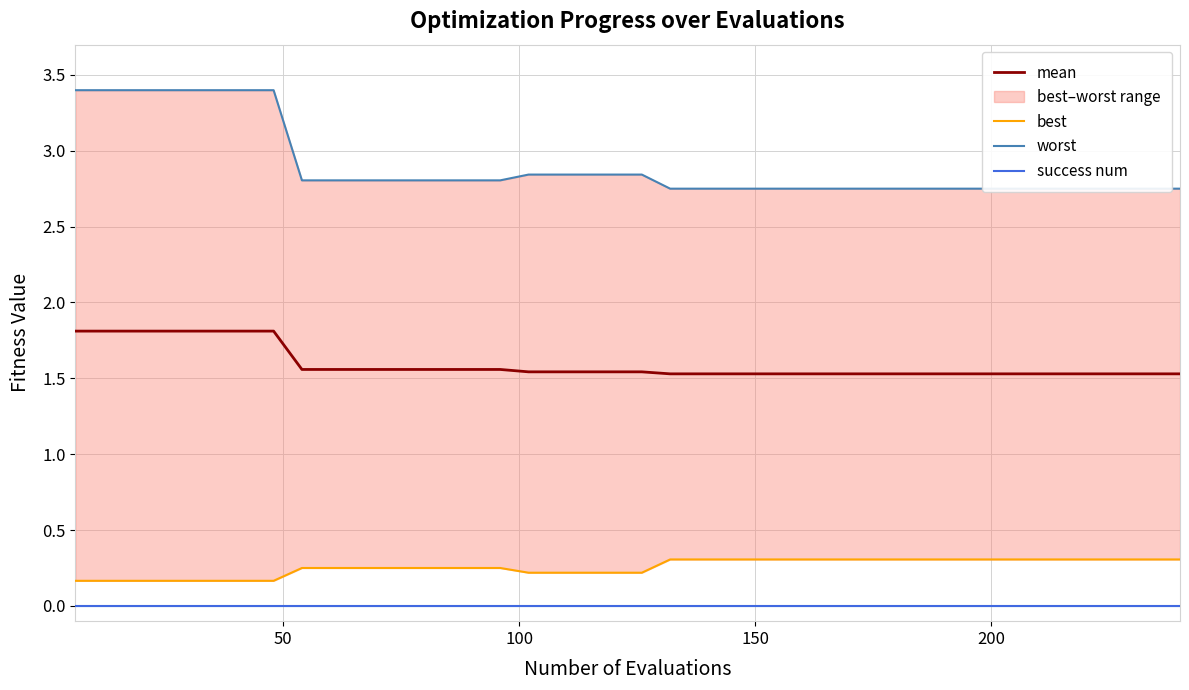

What is the average value of the best series?

0.3